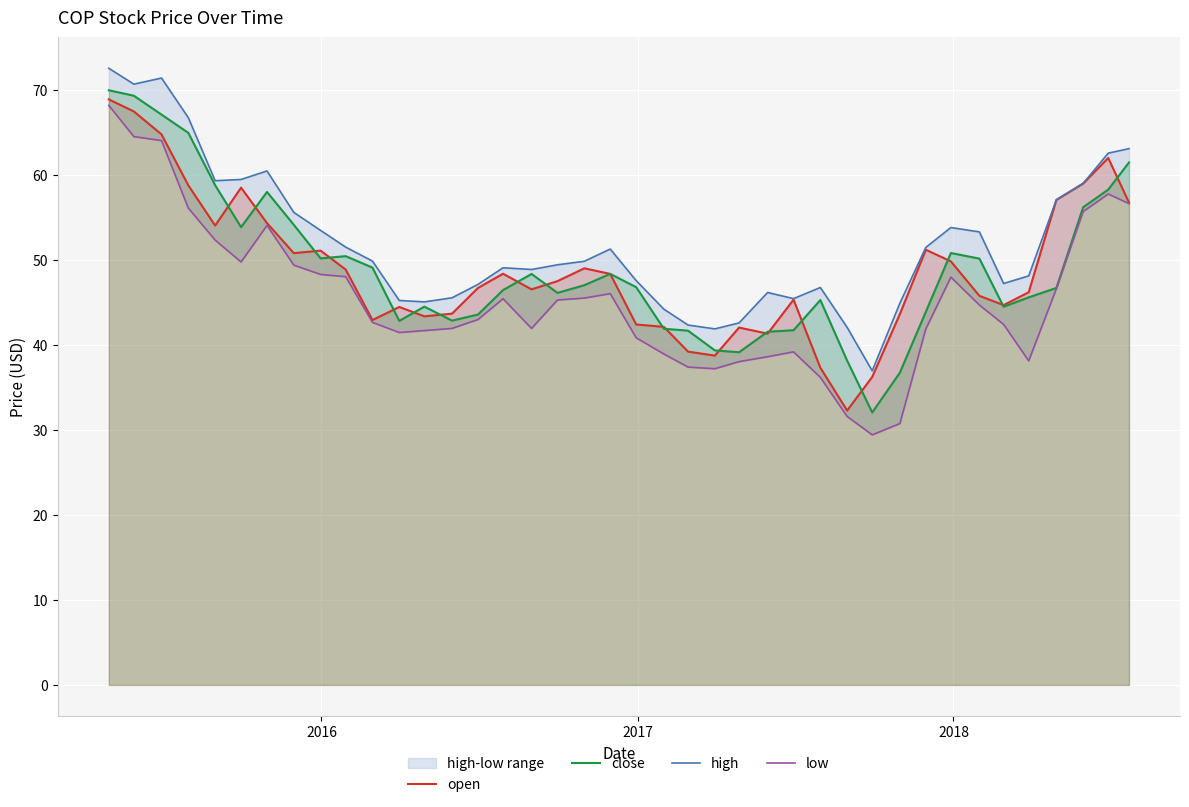

Reading left to right, transcribe all the data shown in this chart.

open: 68.9	67.5	64.8	58.8	54.1	58.5	54.3	50.8	51.1	48.9	42.9	44.5	43.4	43.7	46.7	48.4	46.6	47.5	49.0	48.4	42.4	42.1	39.2	38.8	42.1	41.3	45.3	37.3	32.3	36.2	43.6	51.2	49.8	45.8	44.7	46.2	57.1	59.0	62.0	56.8
close: 70.0	69.3	67.1	65.0	58.8	53.9	58.0	54.1	50.2	50.5	49.1	42.8	44.5	42.9	43.6	46.5	48.4	46.1	47.0	48.4	46.8	41.9	41.7	39.4	39.1	41.6	41.7	45.3	38.2	32.1	36.7	43.9	50.8	50.2	44.5	45.6	46.7	56.2	58.3	61.5
high: 72.6	70.7	71.4	66.8	59.3	59.5	60.5	55.6	53.5	51.5	49.9	45.2	45.1	45.6	47.1	49.1	48.9	49.4	49.9	51.3	47.6	44.2	42.4	41.9	42.6	46.2	45.5	46.8	42.1	37.0	44.9	51.5	53.8	53.3	47.2	48.1	57.1	59.0	62.6	63.1
low: 68.2	64.5	64.1	56.1	52.4	49.8	54.1	49.4	48.3	48.0	42.7	41.5	41.7	42.0	43.0	45.4	42.0	45.3	45.5	46.0	40.9	38.9	37.4	37.2	38.0	38.6	39.2	36.2	31.6	29.4	30.8	41.9	48.0	44.7	42.4	38.1	46.6	55.7	57.8	56.6